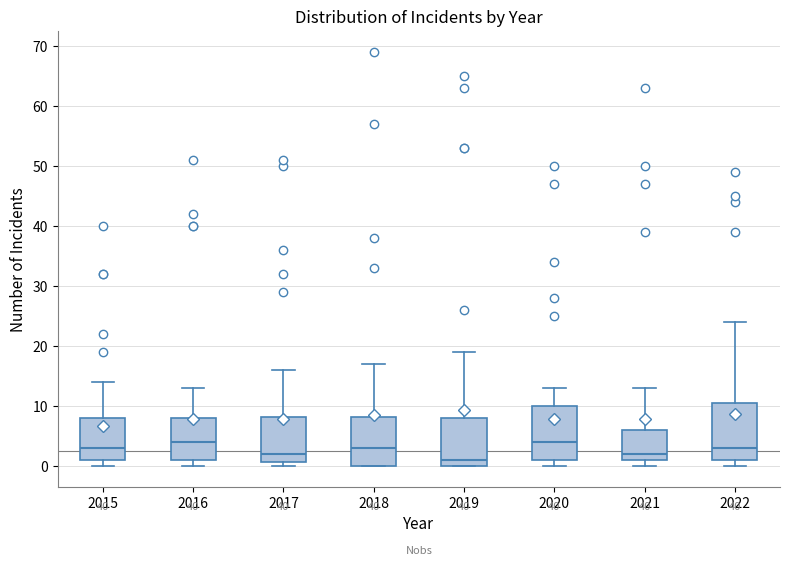

Reading left to right, read every box against the y-axis: the position of its median line, the range the box covers, and the ends of its whiskers. The values are not printed on the chart, so give them approximately, as read against the axis.

2015: median 3, box 1 to 8, whiskers 0 to 14
2016: median 4, box 1 to 8, whiskers 0 to 13
2017: median 2, box 1 to 8, whiskers 0 to 16
2018: median 3, box 0 to 8, whiskers 0 to 17
2019: median 1, box 0 to 8, whiskers 0 to 19
2020: median 4, box 1 to 10, whiskers 0 to 13
2021: median 2, box 1 to 6, whiskers 0 to 13
2022: median 3, box 1 to 11, whiskers 0 to 24